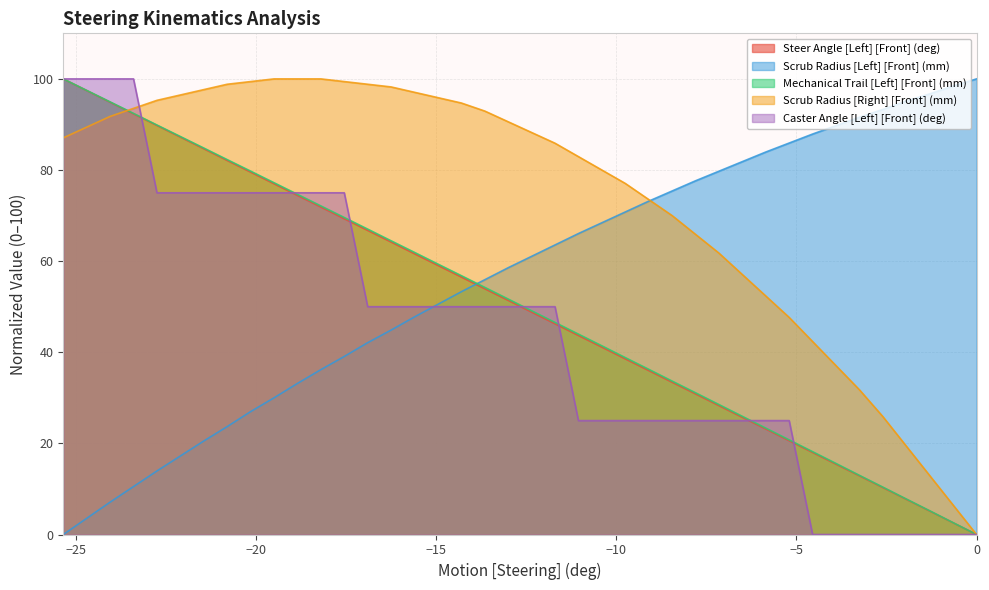

How many positive values does the Steer Angle [Left] [Front] (deg) series have?

39